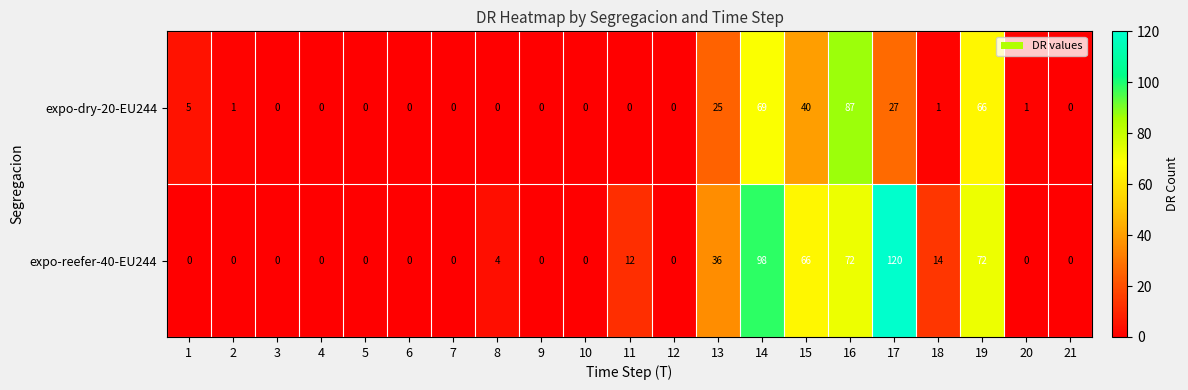

What value does the expo-dry-20-EU244 series have at 13?

25